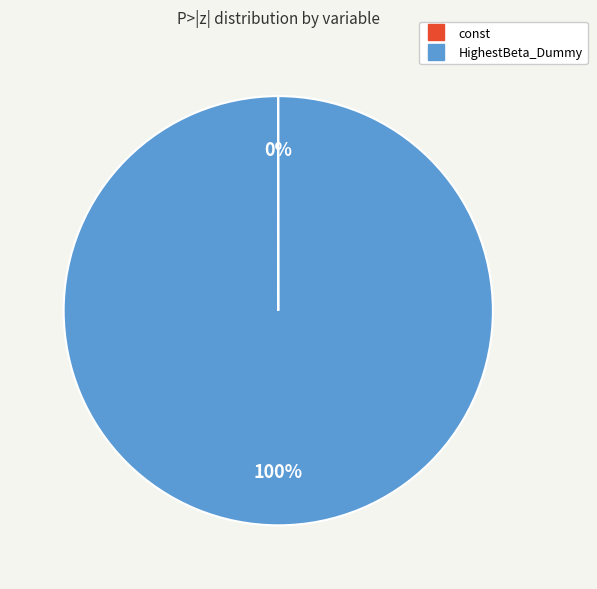

What percentage is the HighestBeta_Dummy slice, to the nearest percent?

100%